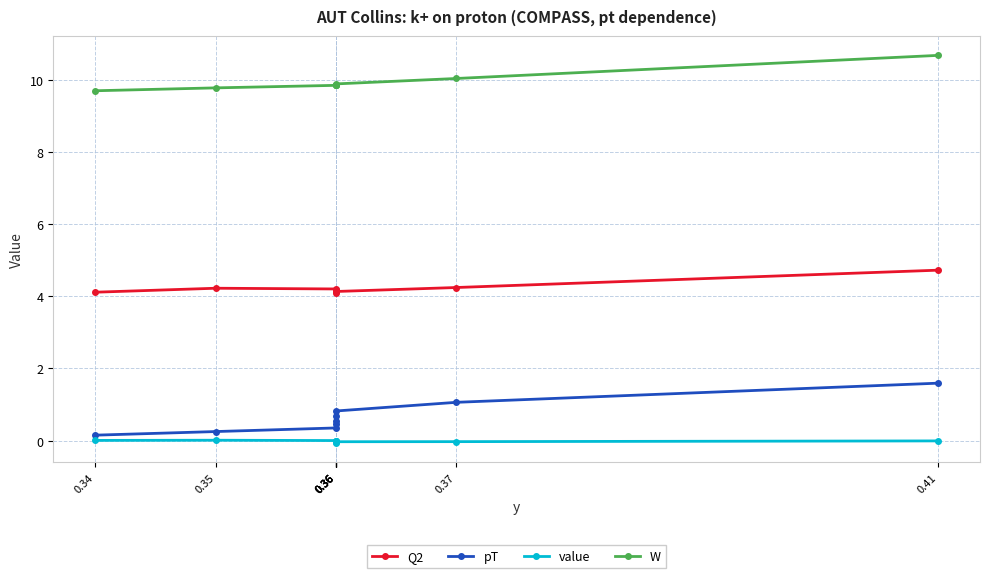

True or false: pT and W intersect in this chart.

False